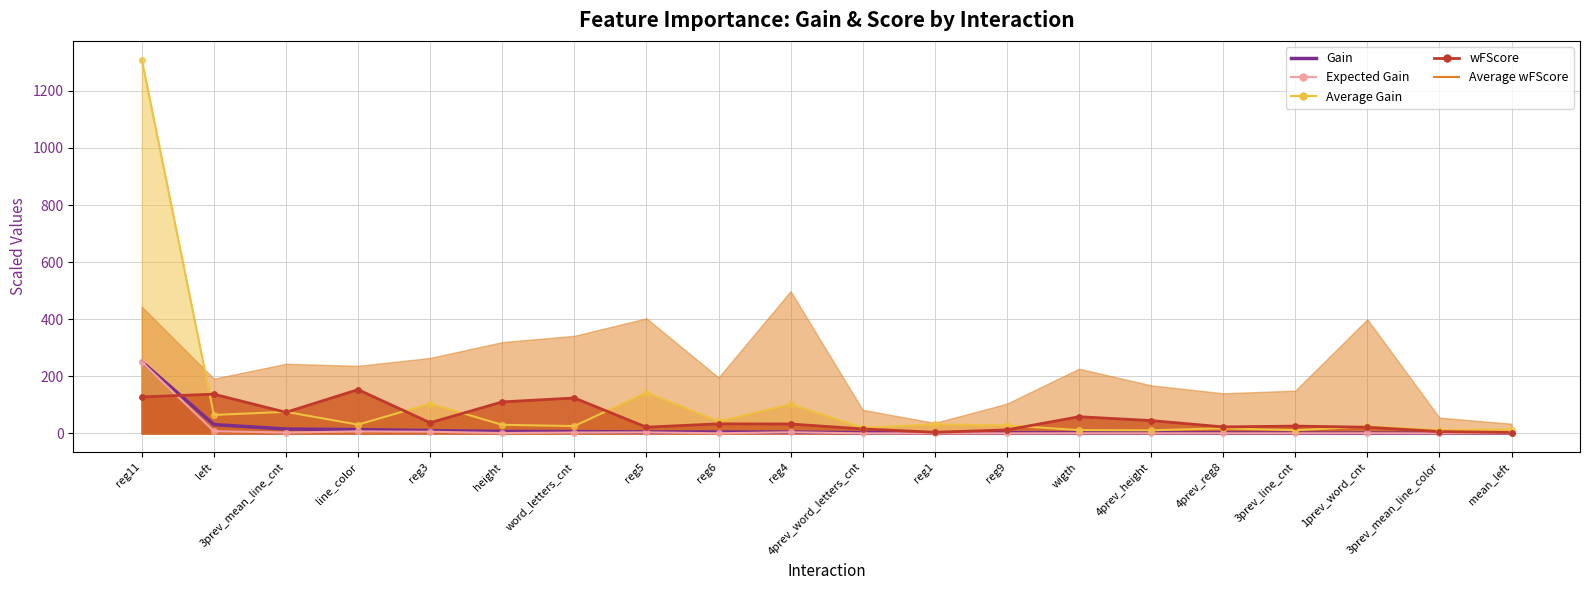

At which category is the sum across all series the highest?

reg11